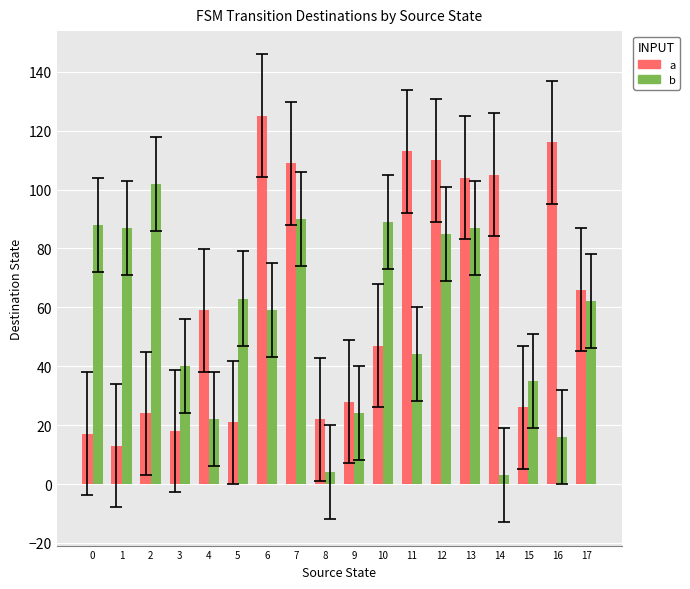

Reading left to right, extract all data points from this chart.

a: 0=17	1=13	2=24	3=18	4=59	5=21	6=125	7=109	8=22	9=28	10=47	11=113	12=110	13=104	14=105	15=26	16=116	17=66
b: 0=88	1=87	2=102	3=40	4=22	5=63	6=59	7=90	8=4	9=24	10=89	11=44	12=85	13=87	14=3	15=35	16=16	17=62